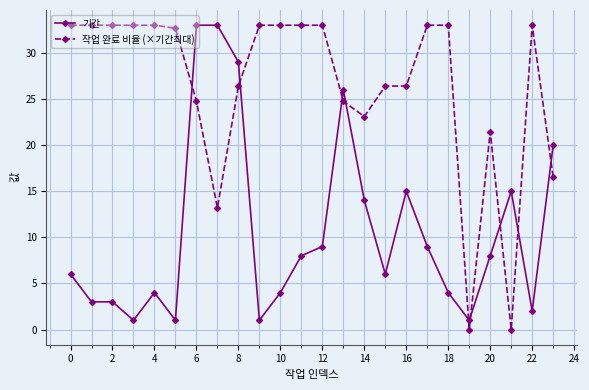

Rank the series by their average value, from highest to lowest.

작업 완료 비율 (×기간최대), 기간